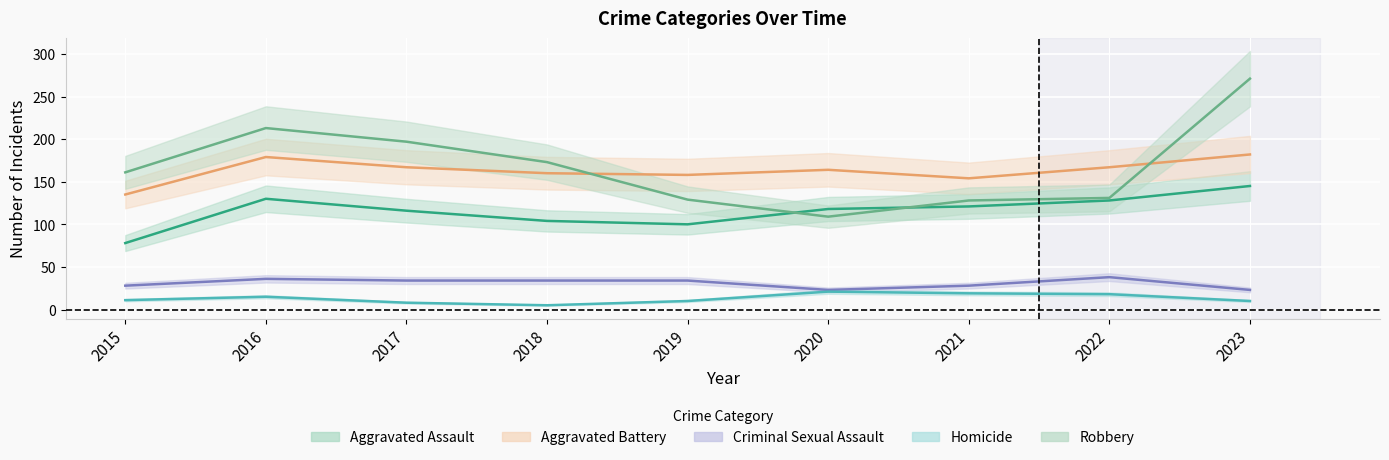

Reading left to right, what are all the values shown in this chart?

Aggravated Assault: 78	130	116	104	100	118	121	128	145
Aggravated Battery: 135	179	167	160	158	164	154	167	182
Criminal Sexual Assault: 28	36	34	34	34	23	28	38	23
Homicide: 11	15	8	5	10	21	19	18	10
Robbery: 161	213	197	173	129	109	128	131	271